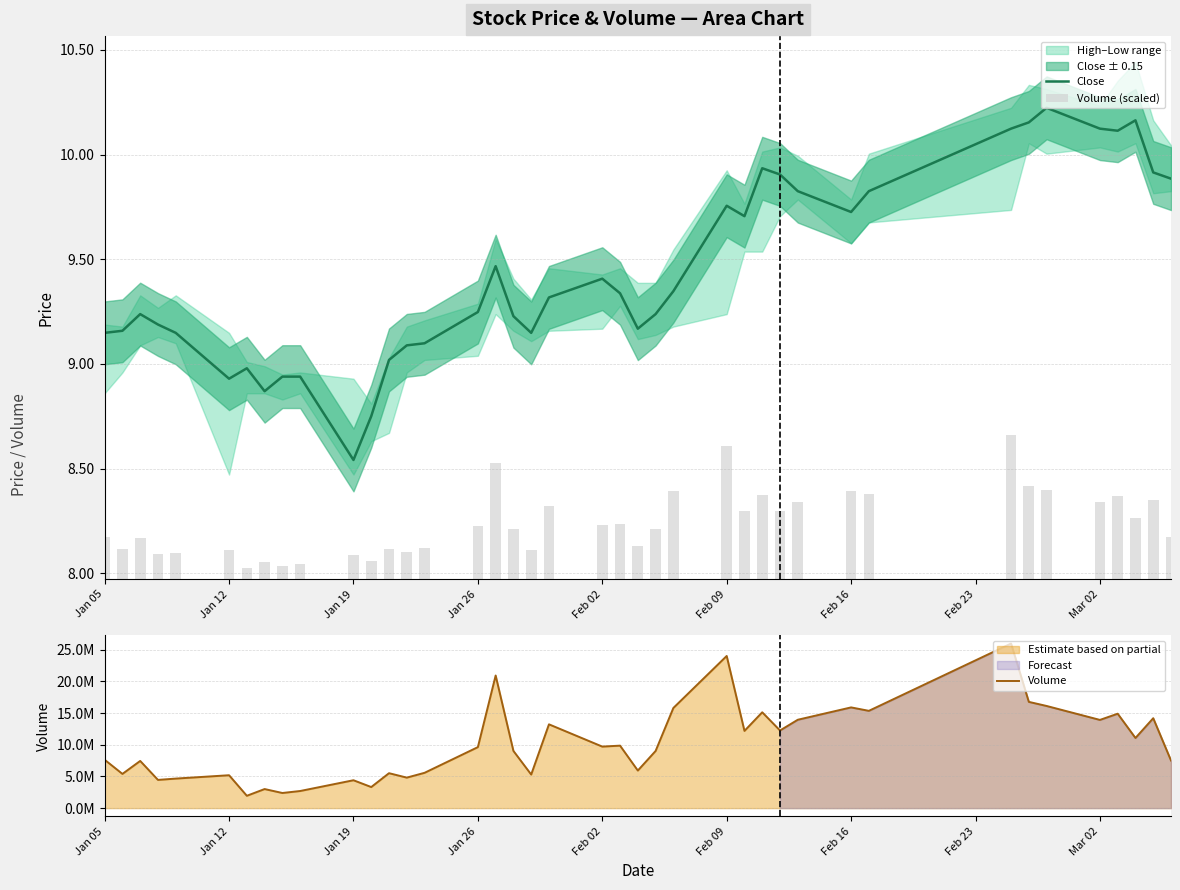

What is the sum of all Volume values?

406021184.0